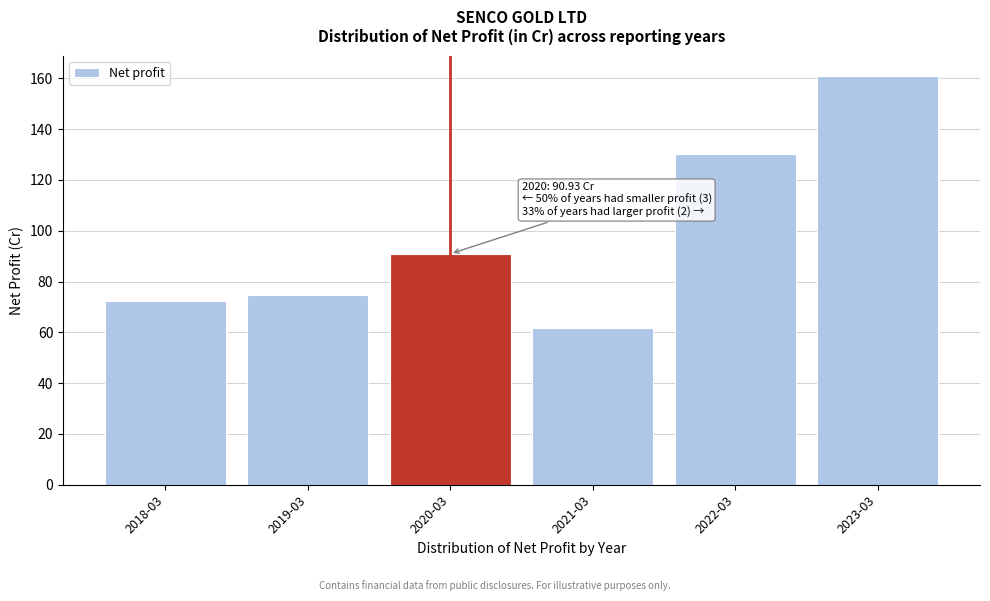

Reading left to right, extract all data points from this chart.

72.3	74.6	90.9	61.5	130.2	160.9